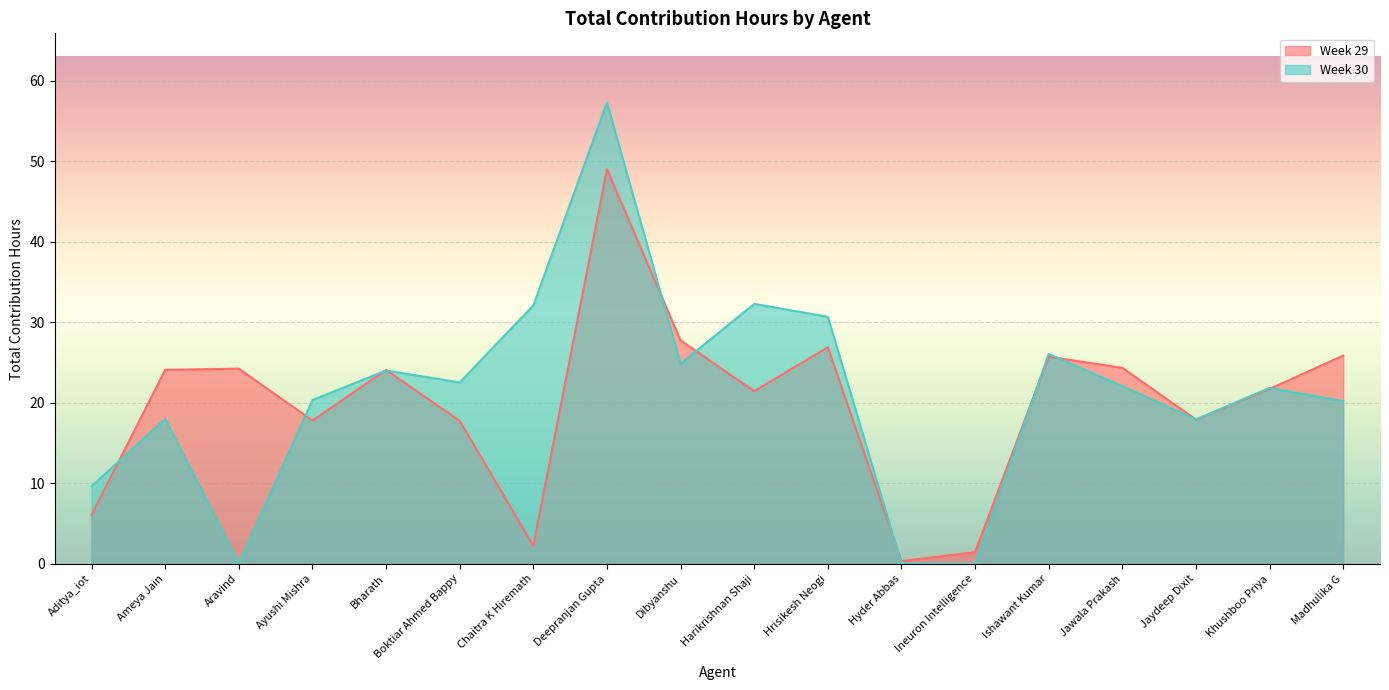

What is the total value across all series at Aravind?

24.3